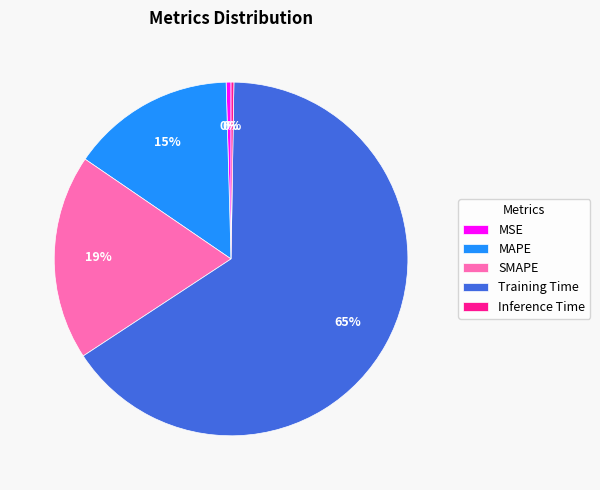

Does Training Time account for over 50% of the chart?

Yes